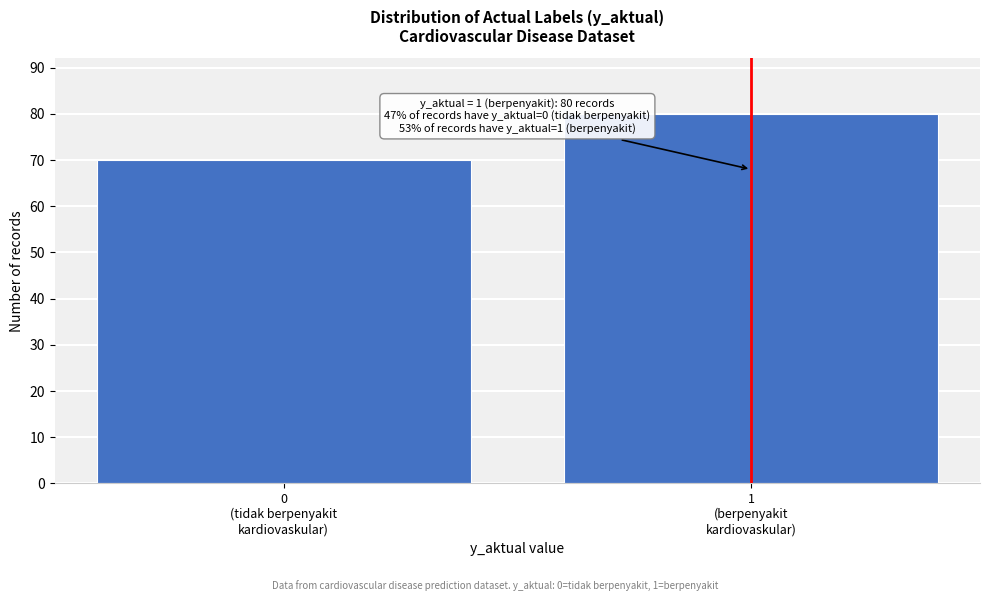

Reading left to right, transcribe all the data shown in this chart.

70	80